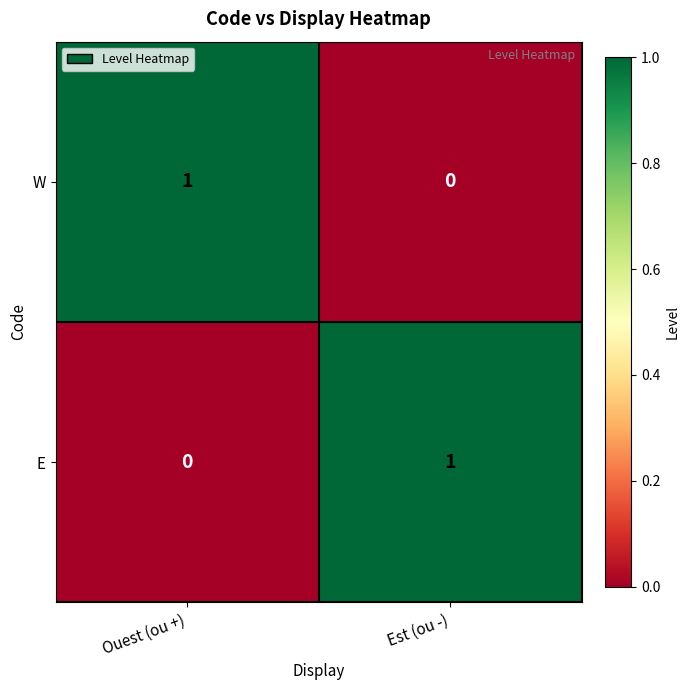

At which label is W closest to 0?

Est (ou -)